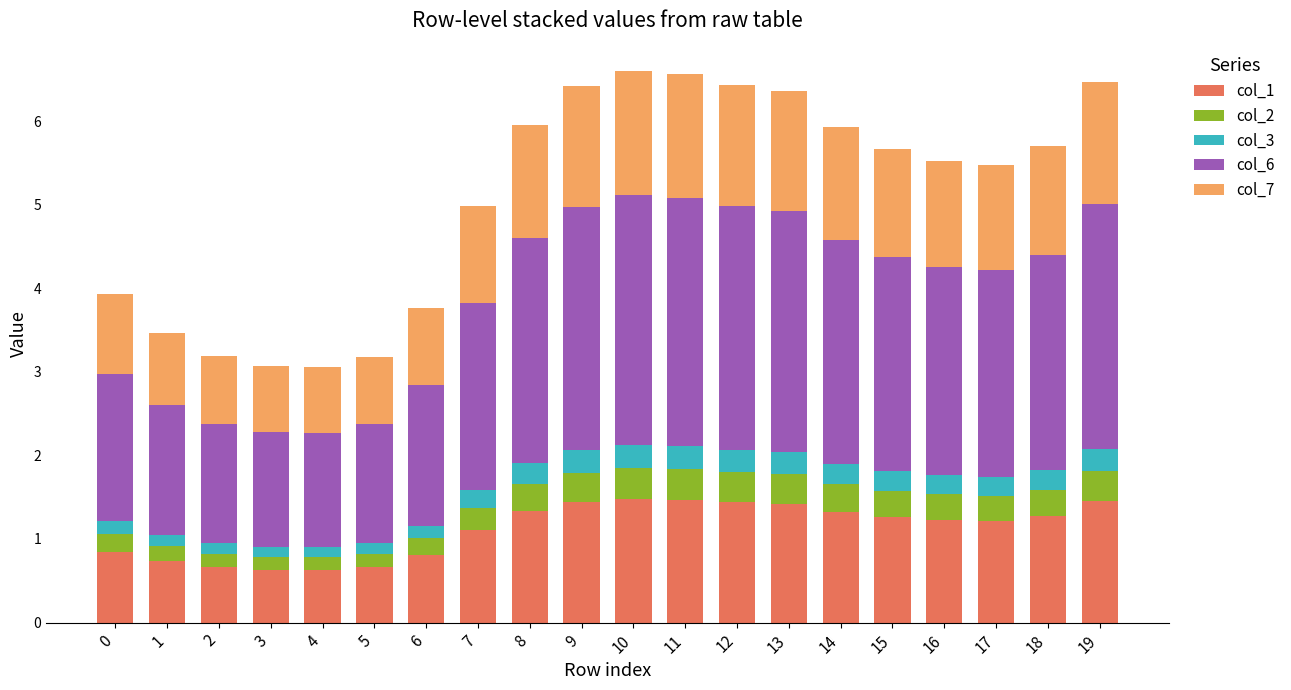

Is it true that col_1 equals 2.4 at 13?

False